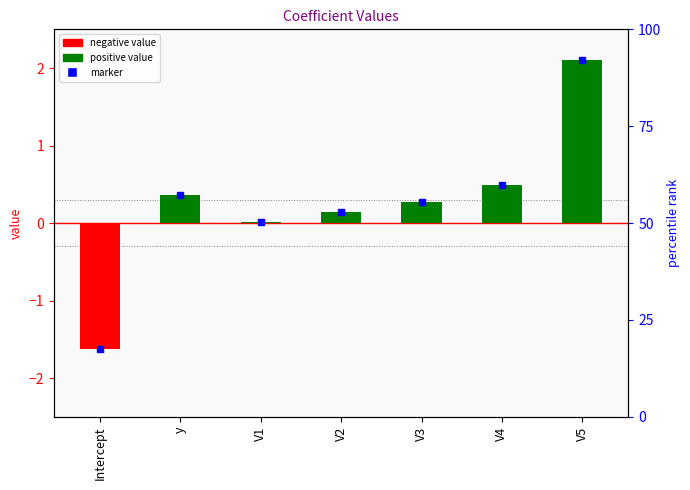

Does the chart contain any negative values?

Yes